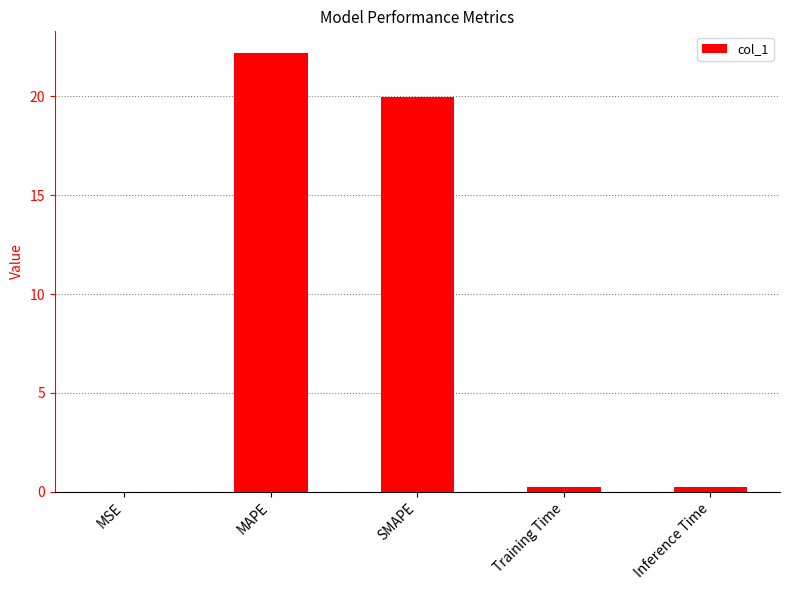

Between MAPE and Inference Time, which is larger?

MAPE